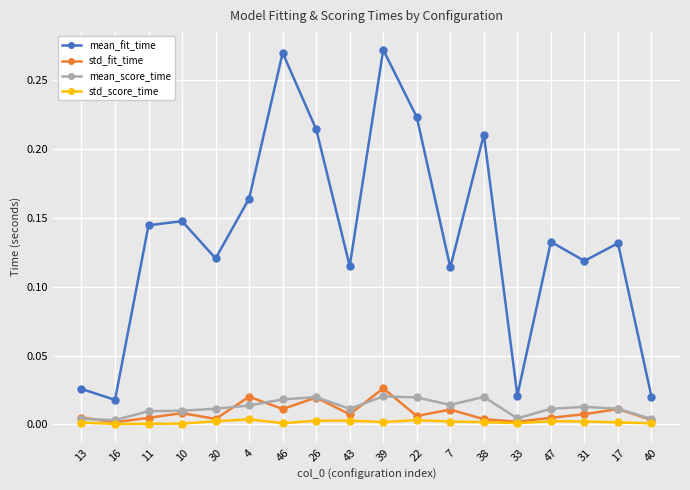

Which series changed the most between 43 and 22?

mean_fit_time